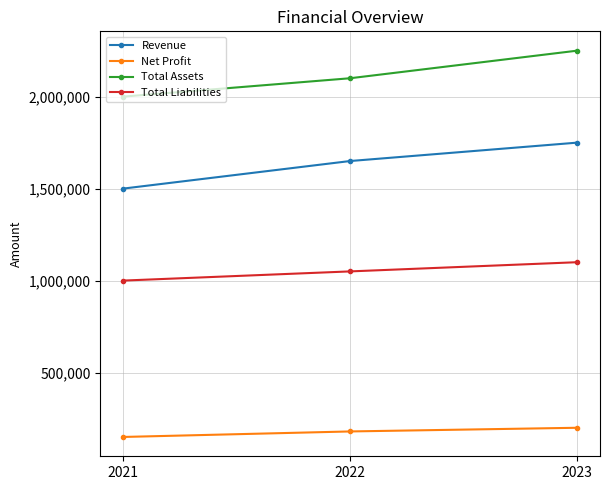

What is the maximum value for Total Liabilities?

1100000